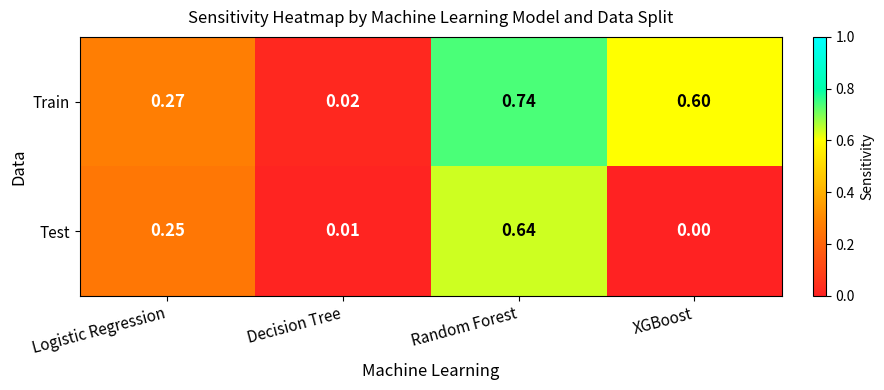

Which label corresponds to the largest value in the chart?

Random Forest